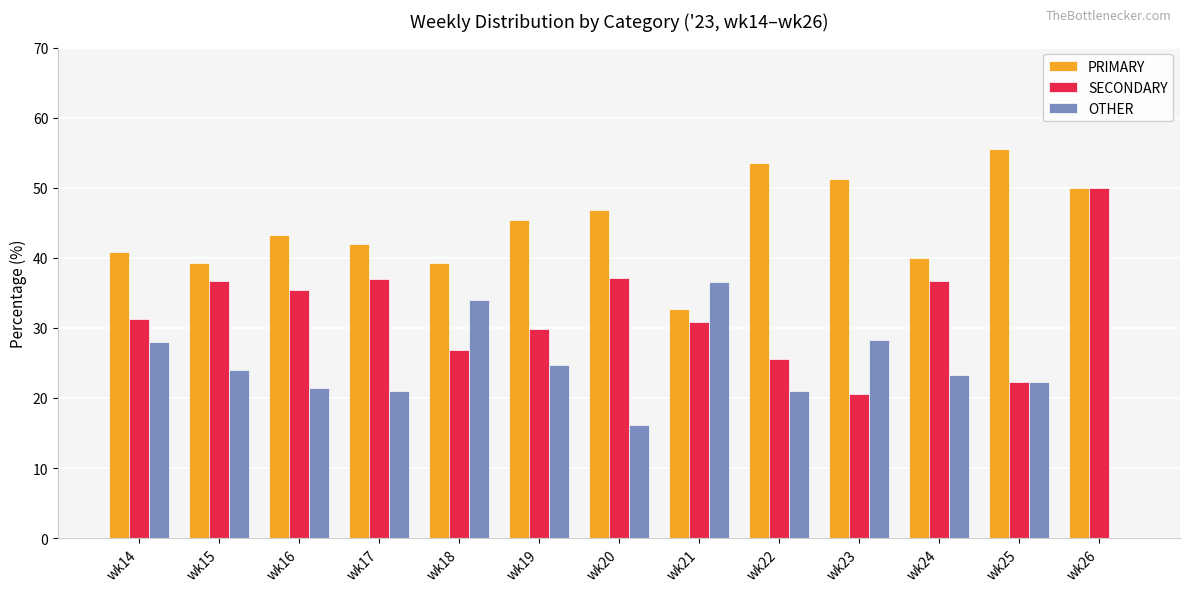

What is the sum of all PRIMARY values?

579.8